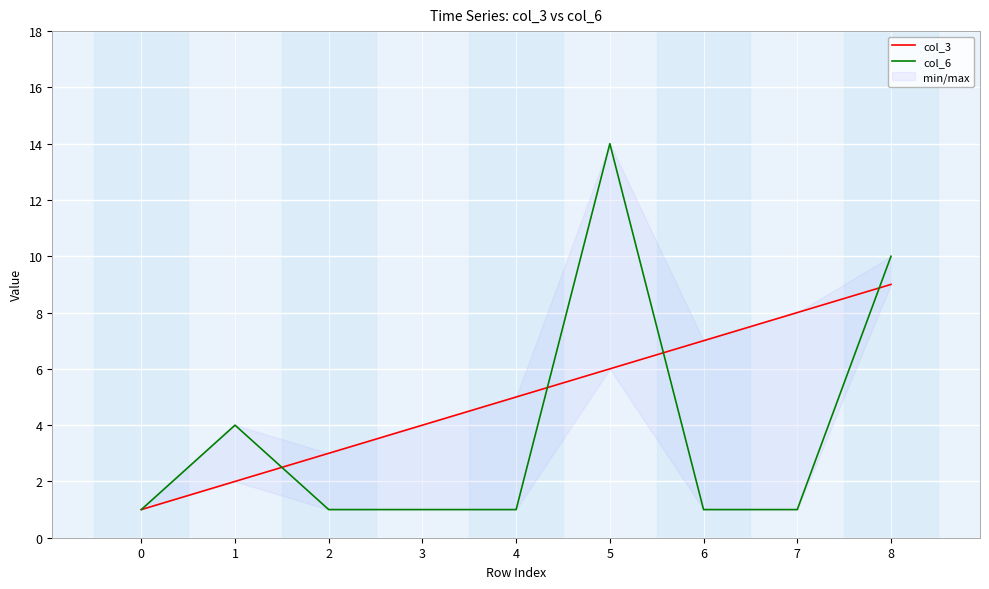

Reading right to left, what are all the values shown in this chart?

col_3: 9	8	7	6	5	4	3	2	1
col_6: 10	1	1	14	1	1	1	4	1